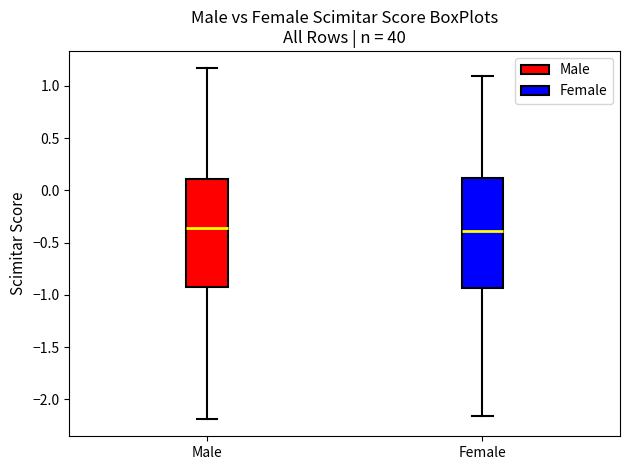

Reading left to right, read every box against the y-axis: the position of its median line, the range the box covers, and the ends of its whiskers. The values are not printed on the chart, so give them approximately, as read against the axis.

Male: median -0.35, box -0.90 to 0.10, whiskers -2.20 to 1.15
Female: median -0.40, box -0.95 to 0.10, whiskers -2.15 to 1.10